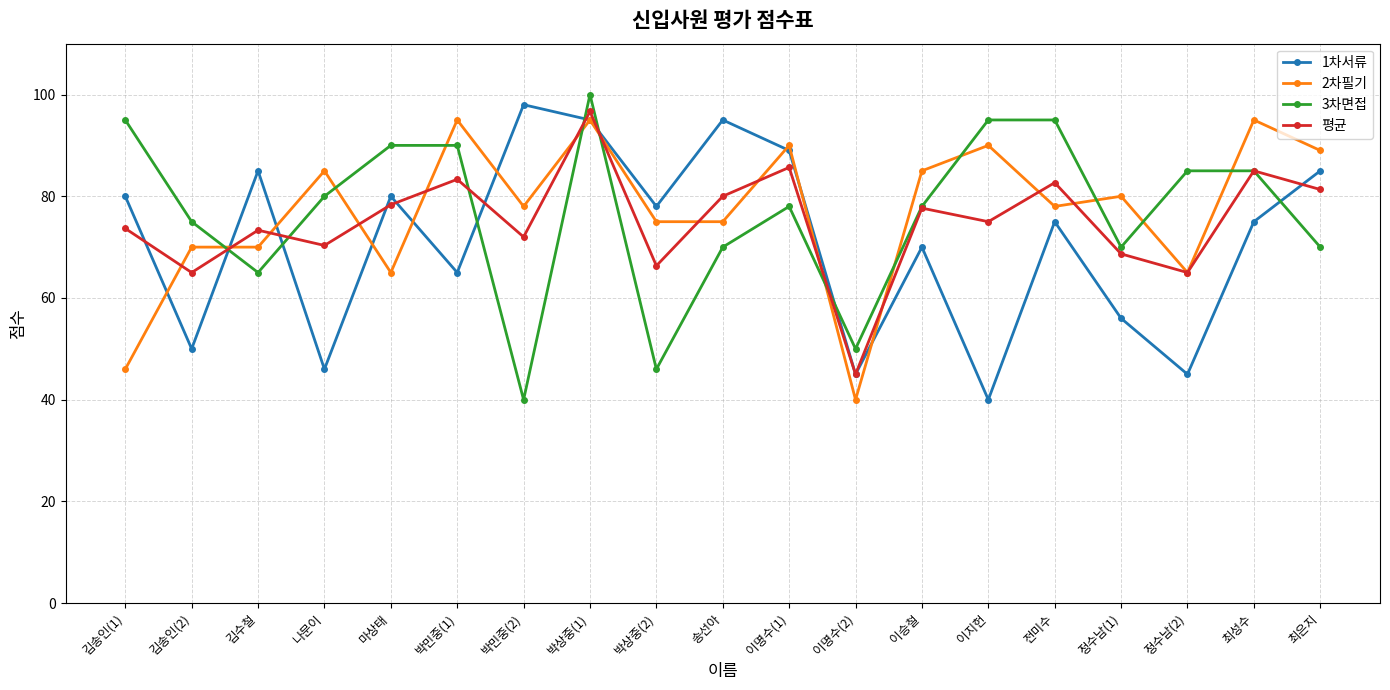

True or false: 평균 and 2차필기 cross at least once.

True